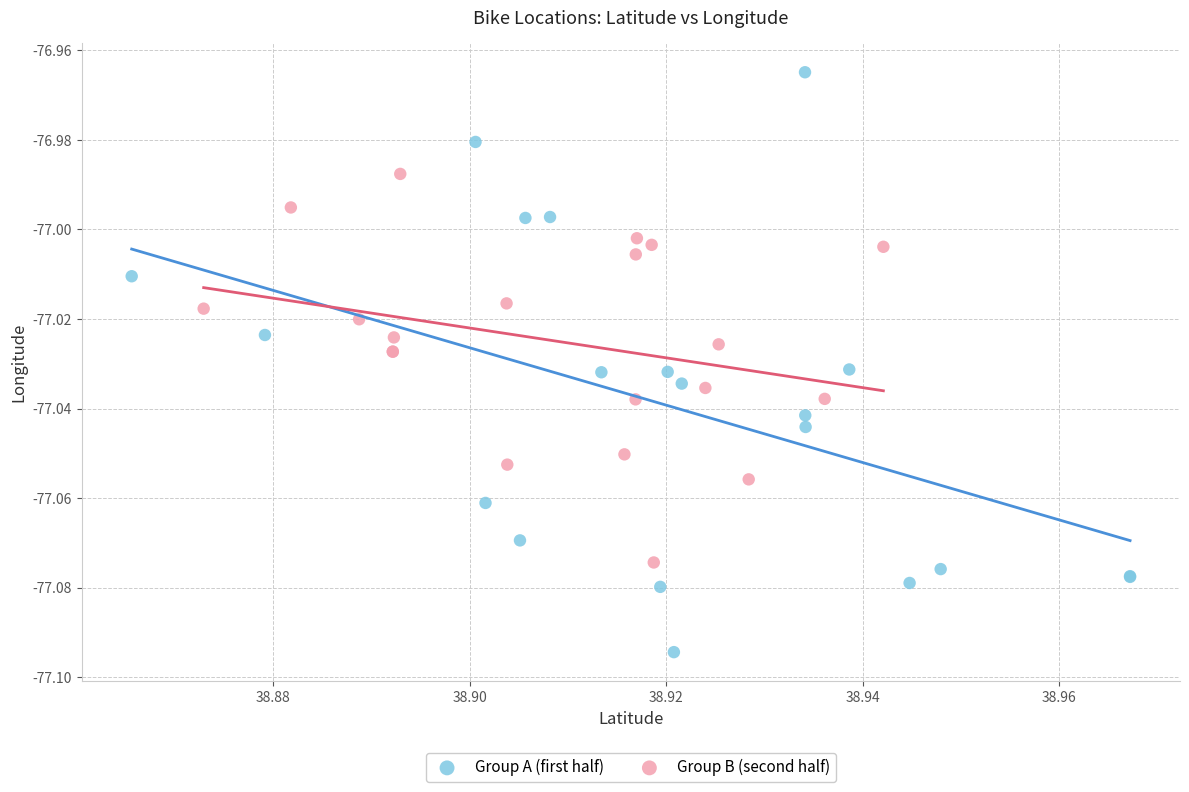

Which series reaches the maximum Y coordinate?

Group A (first half)